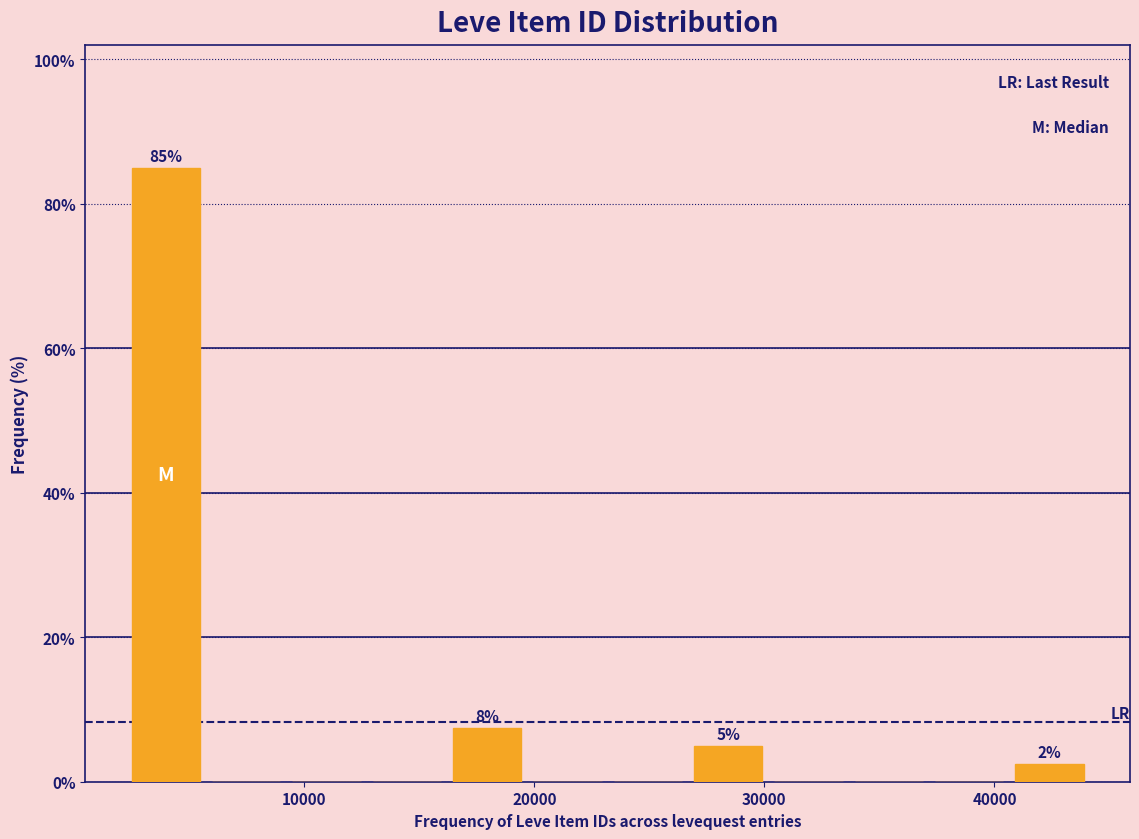

Read against the x-axis, roughly where is the centre of the tallest bar?

4000